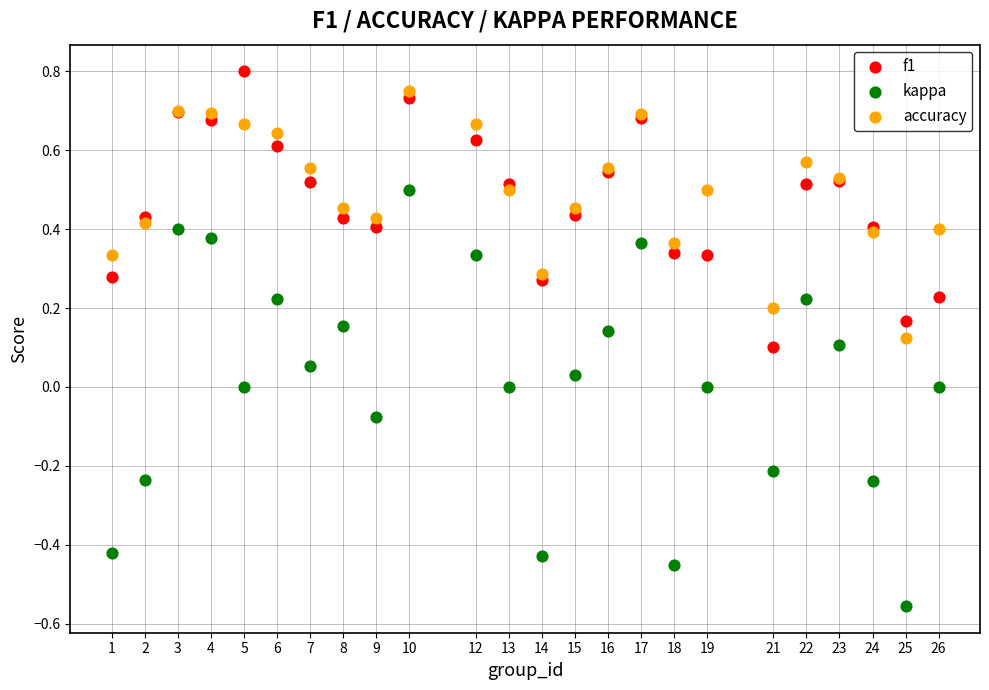

What is the X range (max minus min) for the scatter plot?

25.0